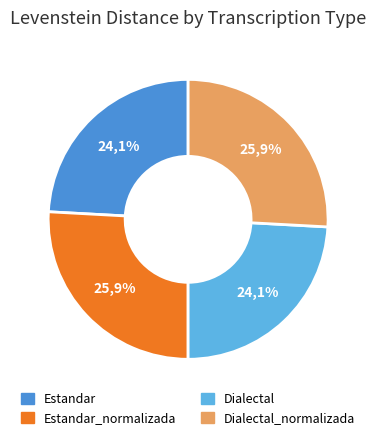

True or false: Estandar_normalizada accounts for 26% of the total.

True